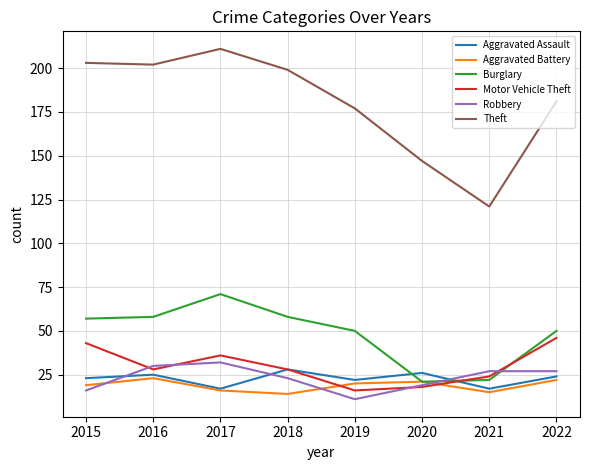

Count the Aggravated Battery values in the range 16 to 22.

5